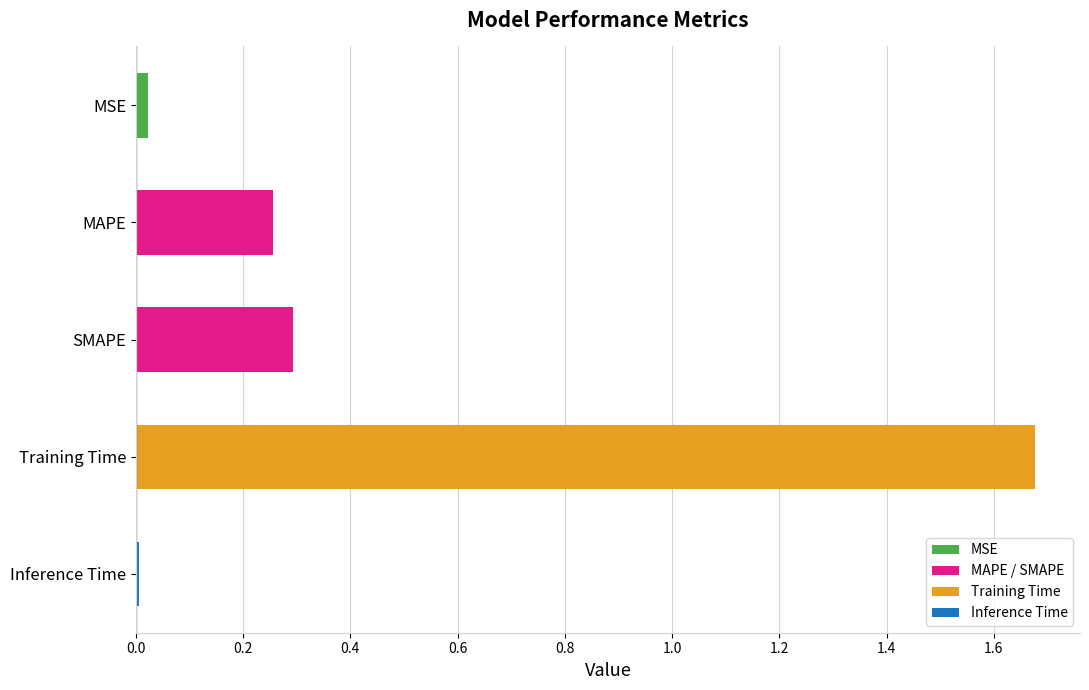

Is it true that the value at Inference Time is 0.0?

True